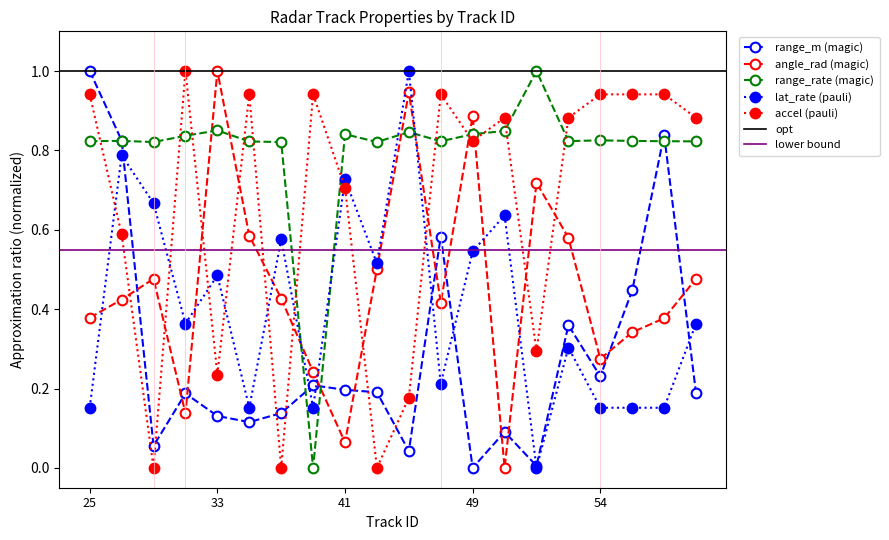

Does the chart display data point markers on the line(s)?

Yes